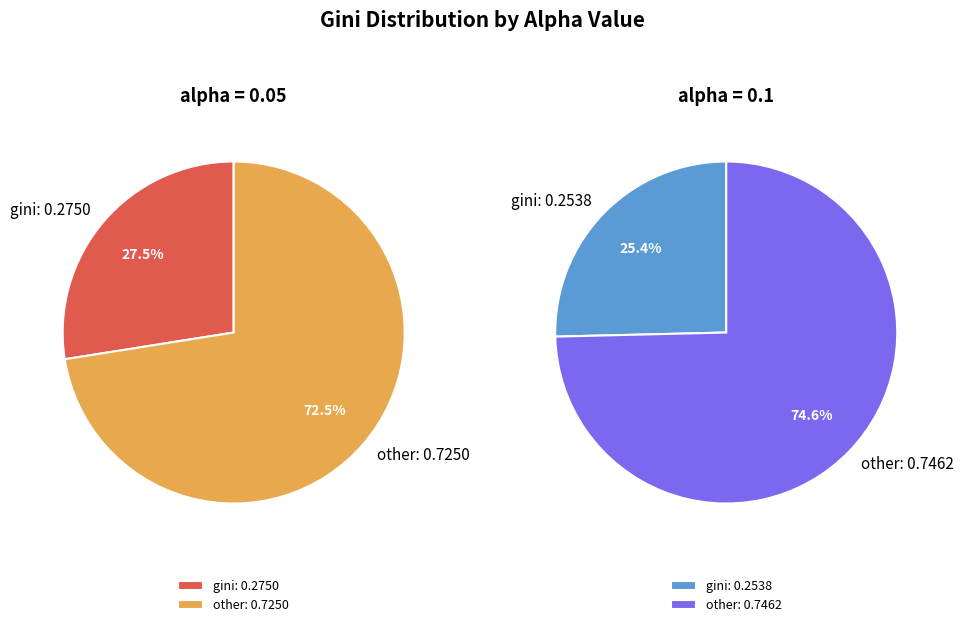

Does any single category account for the majority?

Yes